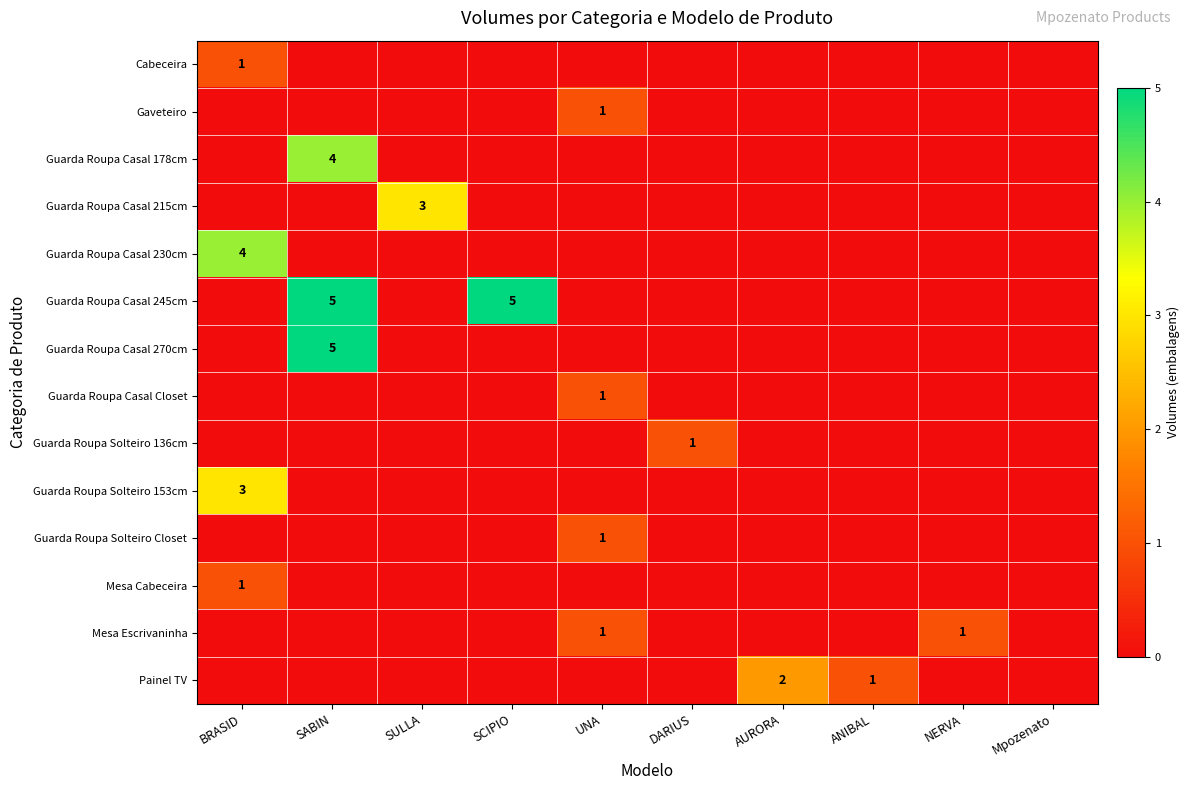

True or false: Guarda Roupa Casal Closet has a value of 1 at UNA.

True